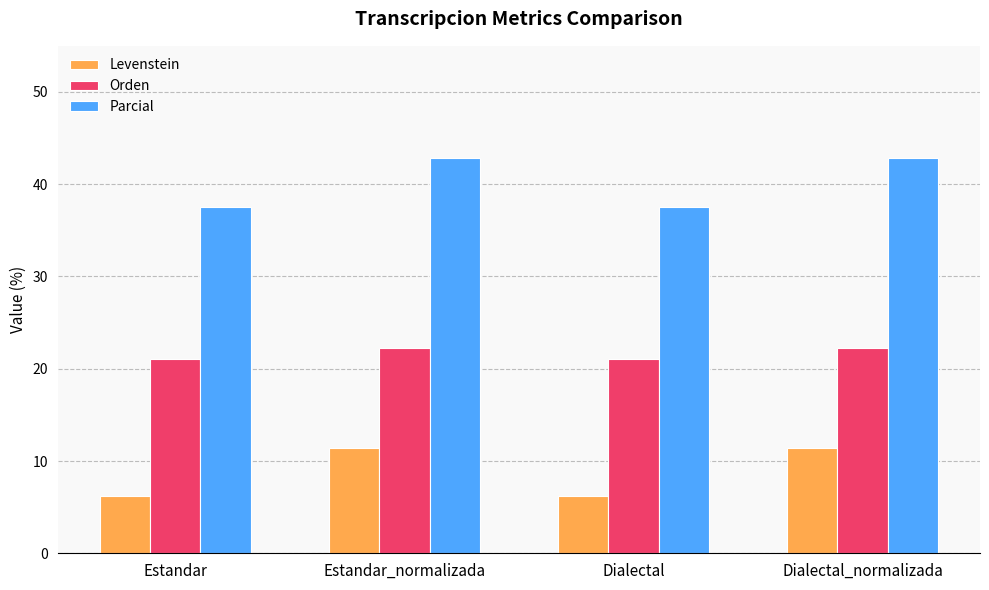

Between Dialectal and Dialectal_normalizada, which series saw the biggest shift?

Parcial